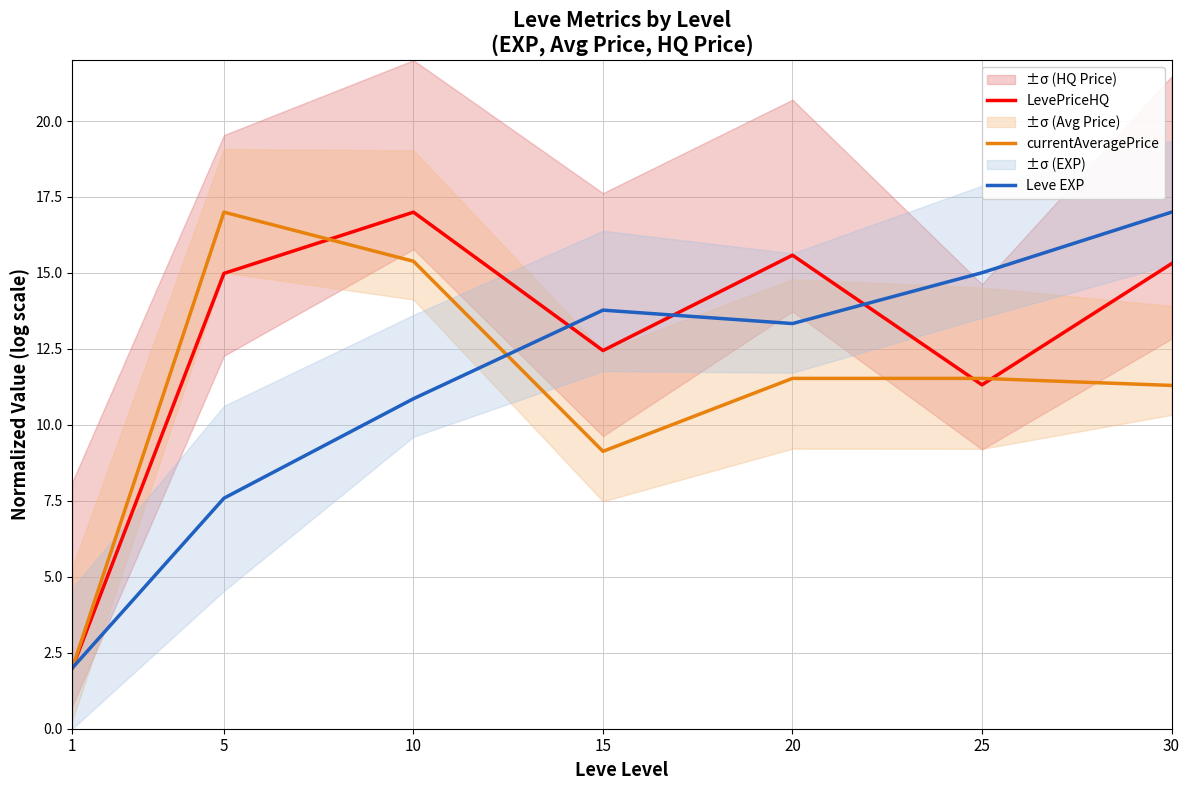

At 20, list the series in order from smallest to largest.

currentAveragePrice, Leve EXP, LevePriceHQ